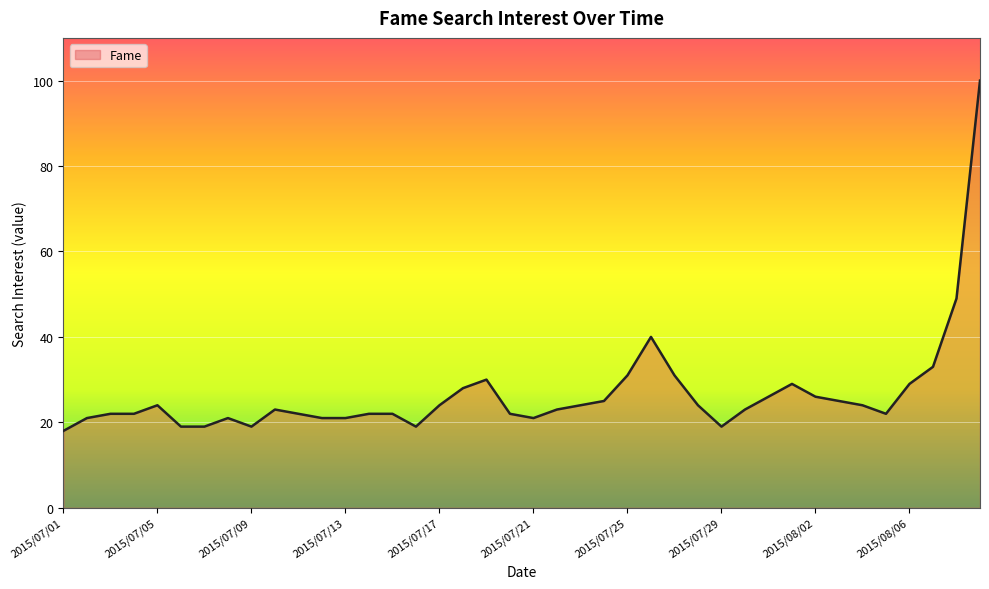

What is the difference between the maximum and minimum values?

82